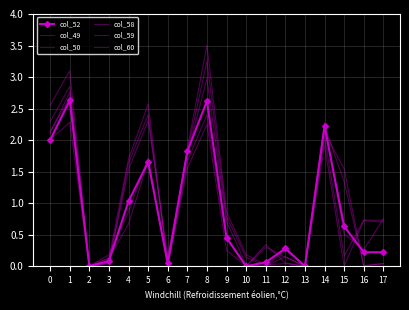

At 0, list the series in order from smallest to largest.

col_52, col_49, col_58, col_50, col_59, col_60